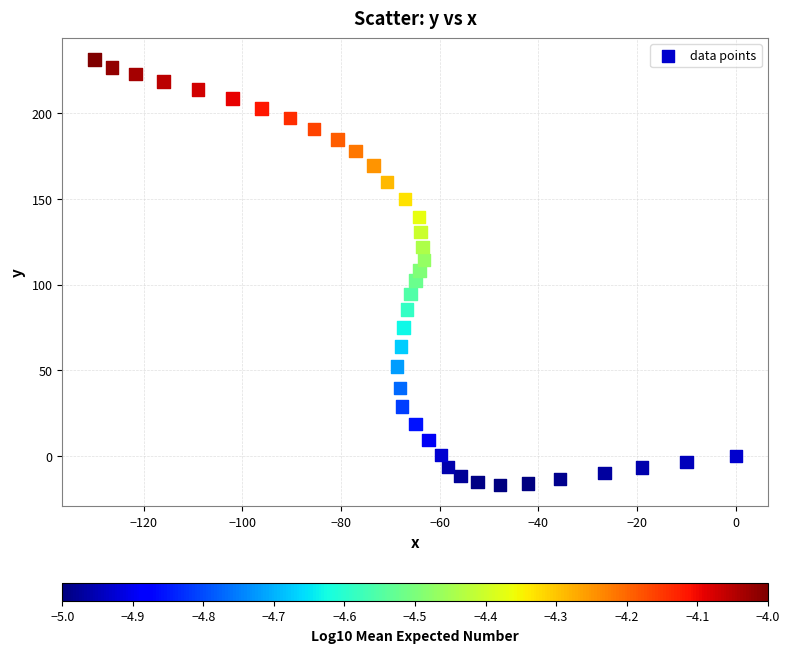

What is the range of Y values (max minus min)?

247.9